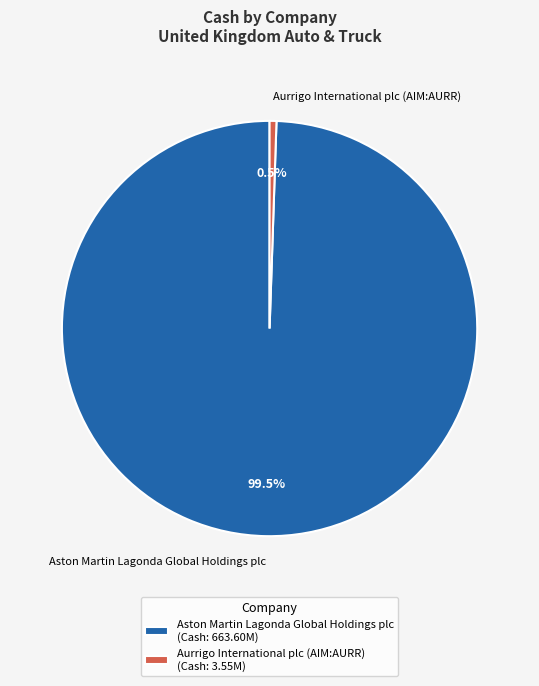

Count the number of slices in the pie.

2